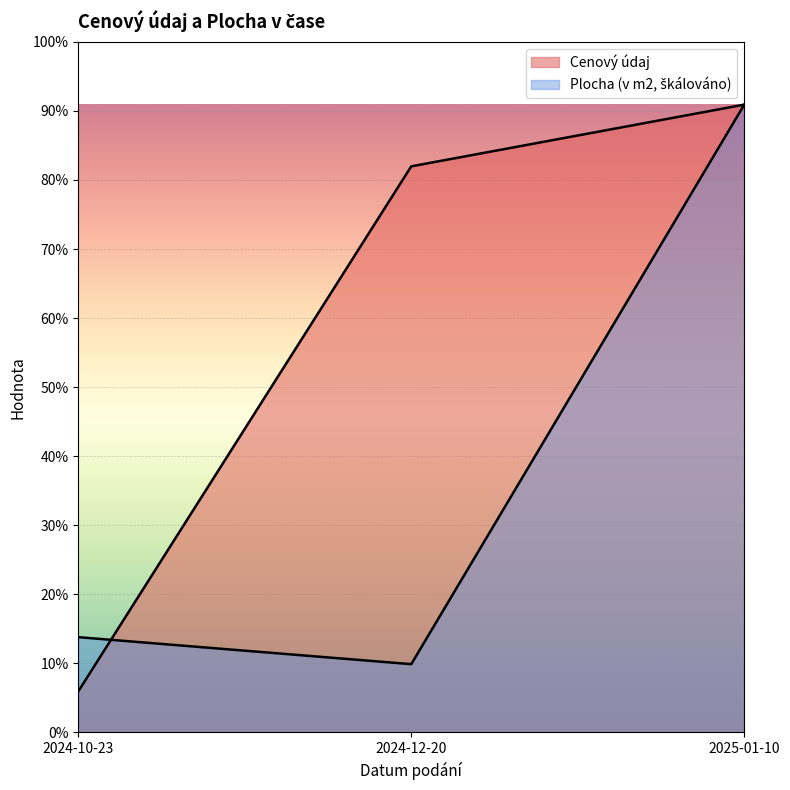

Is it true that Cenový údaj equals 49000.0 at 2024-10-23?

True